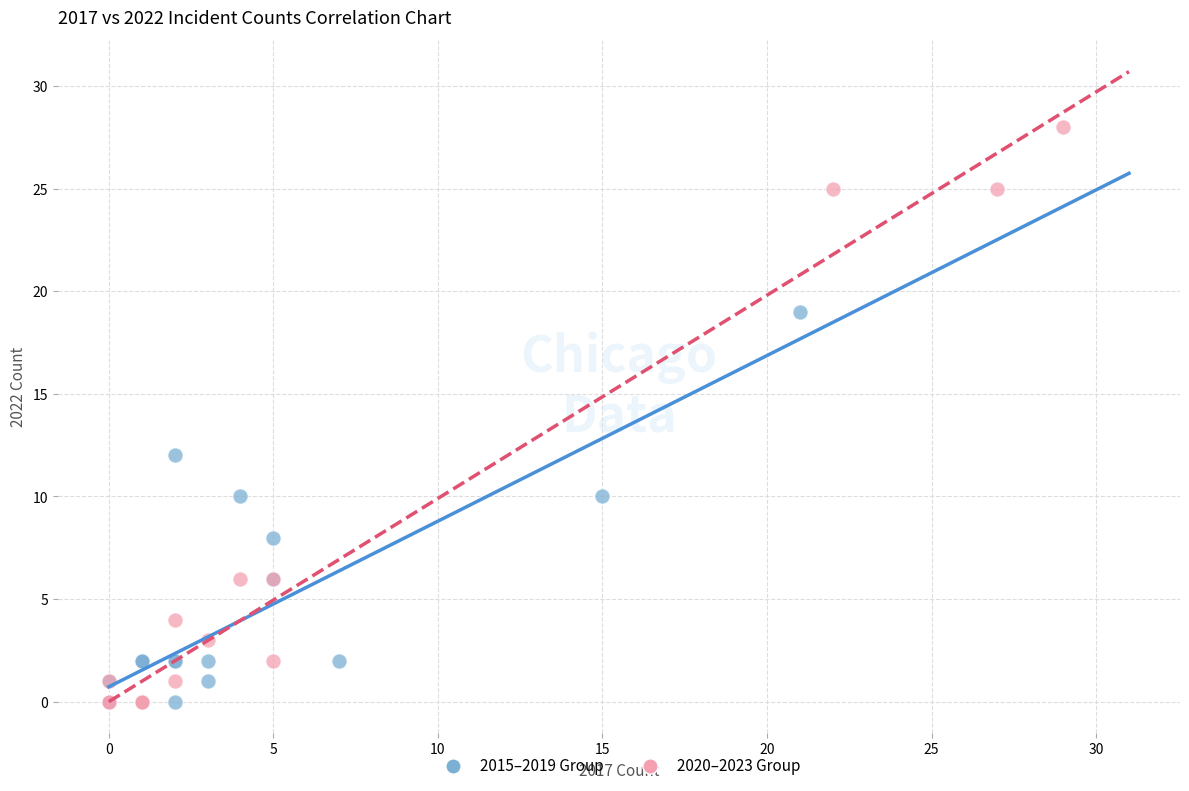

What are all the series names shown in the legend?

2015–2019 Group, 2020–2023 Group